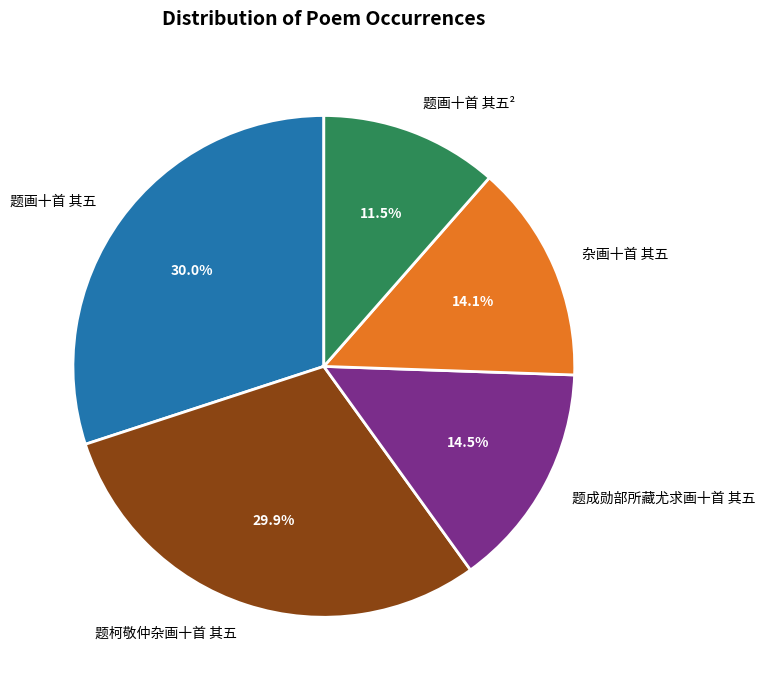

Is it true that 题画十首 其五 is 37% of the pie?

False